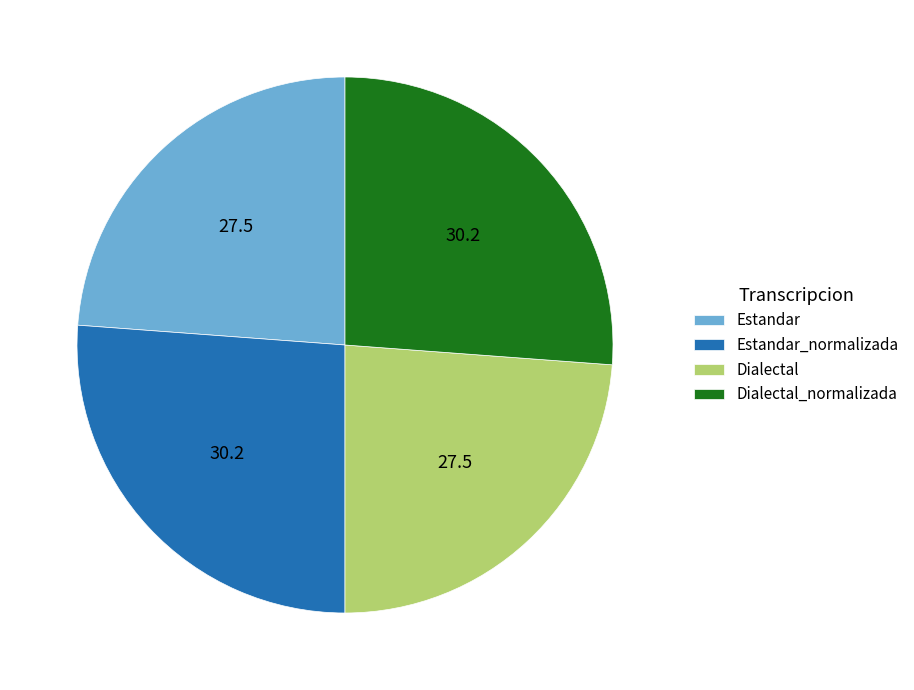

The Estandar_normalizada slice represents 26% of the pie. True or false?

True